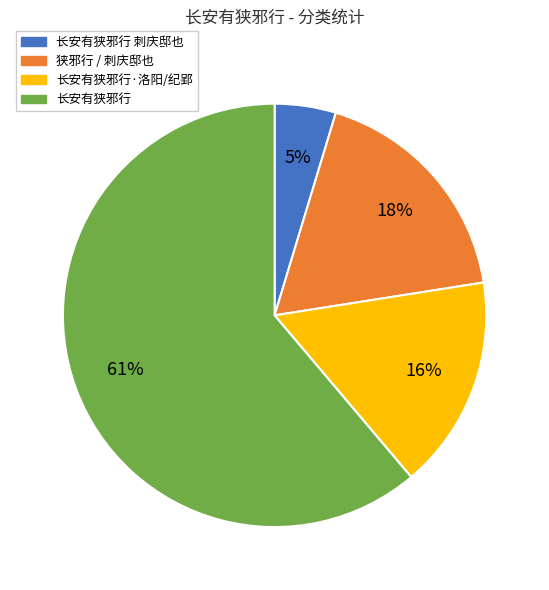

Is the sum of 长安有狭邪行·洛阳/纪郢 and 长安有狭邪行 刺庆邸也 greater than half?

No